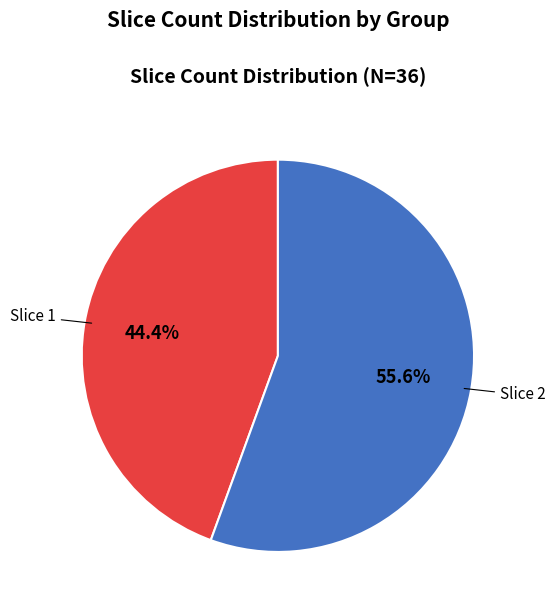

Rank the categories by value from lowest to highest.

Slice 1, Slice 2